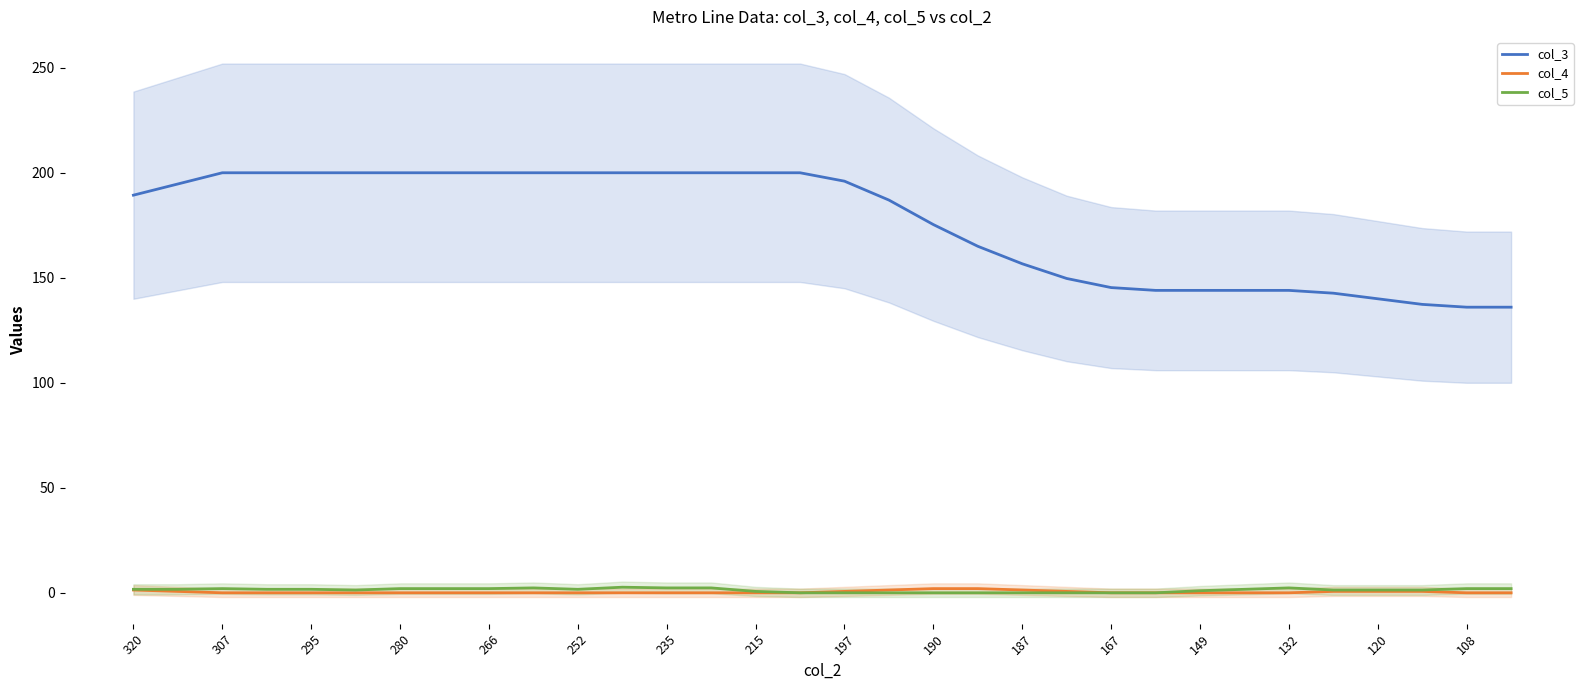

Does the chart have visible grid lines?

No